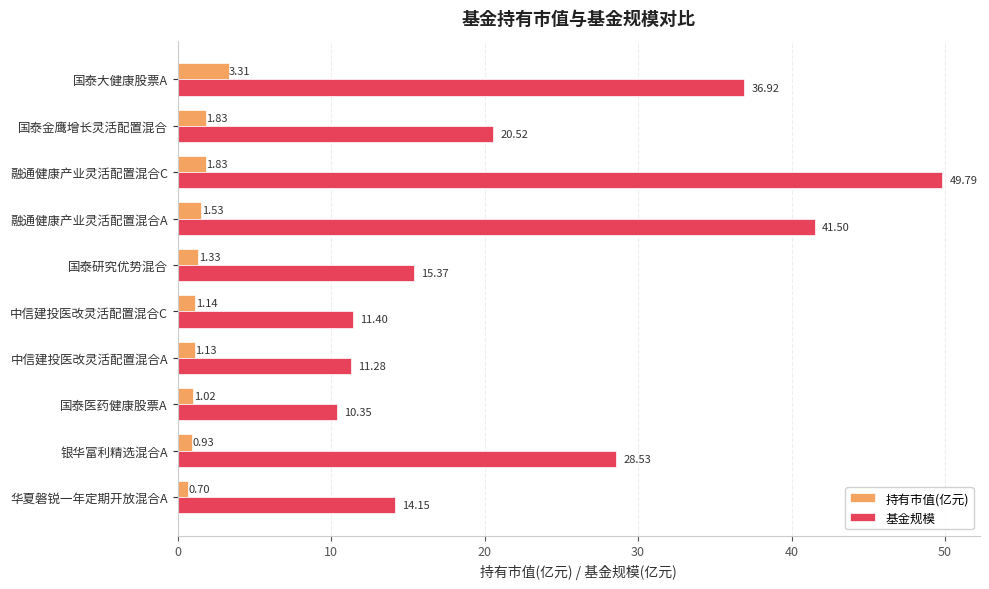

At which label does 持有市值(亿元) reach its minimum?

华夏磐锐一年定期开放混合A